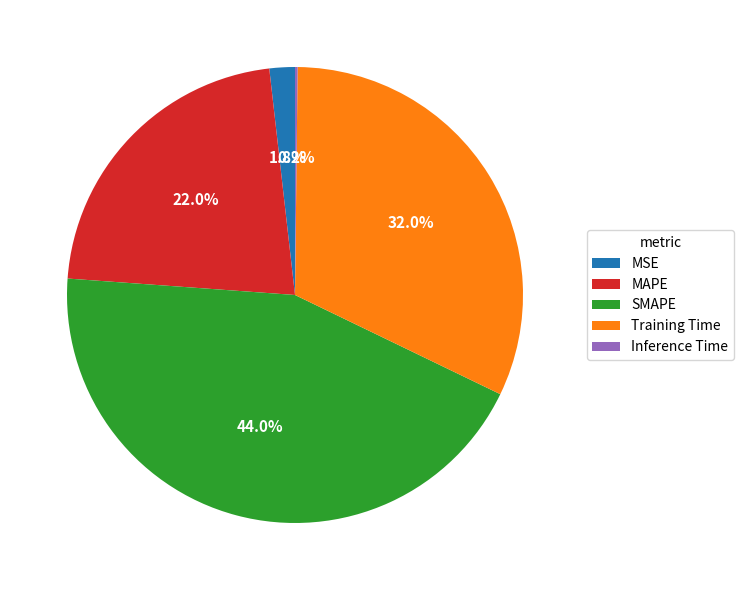

What percentage is NOT represented by MAPE?

78.0%